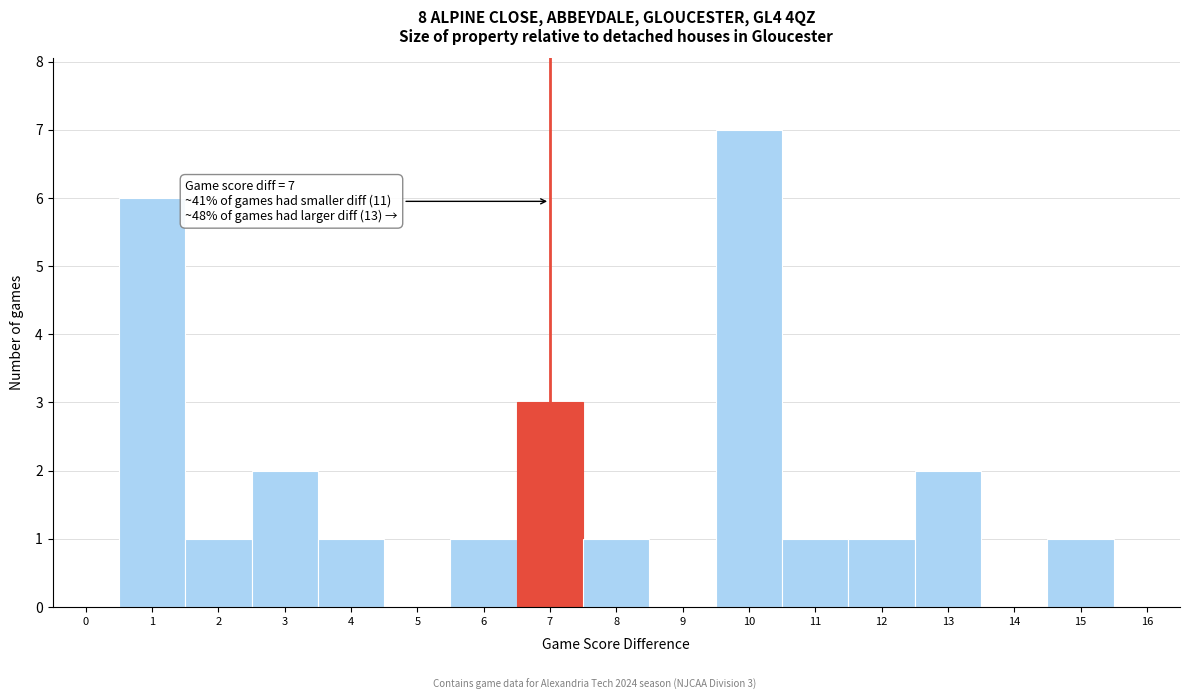

Reading left to right, what are all the values shown in this chart?

0=0	1=6	2=1	3=2	4=1	5=0	6=1	7=3	8=1	9=0	10=7	11=1	12=1	13=2	14=0	15=1	16=0